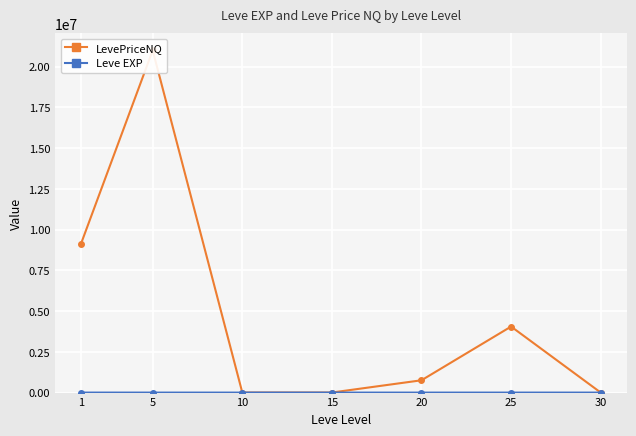

Is this an area chart (filled region under the line)?

No